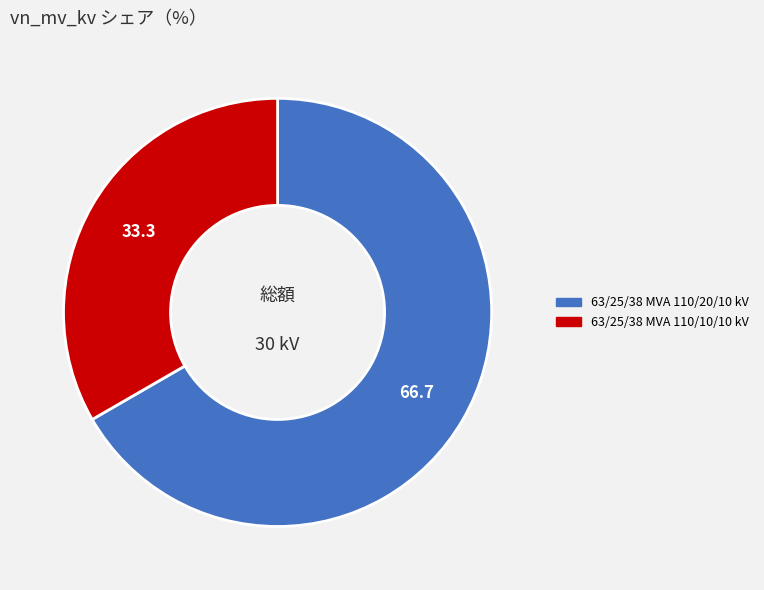

Which slice is the smallest?

63/25/38 MVA 110/10/10 kV